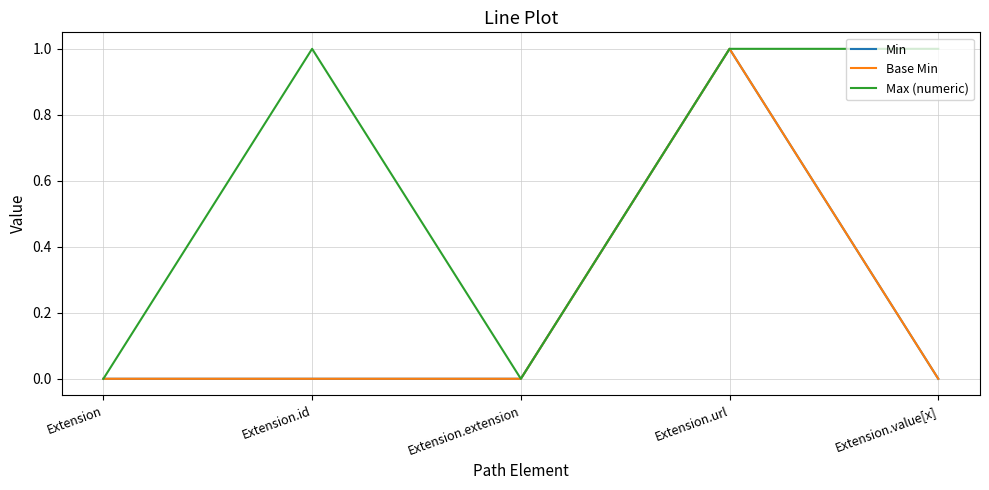

Which series has the largest range (max minus min)?

Min